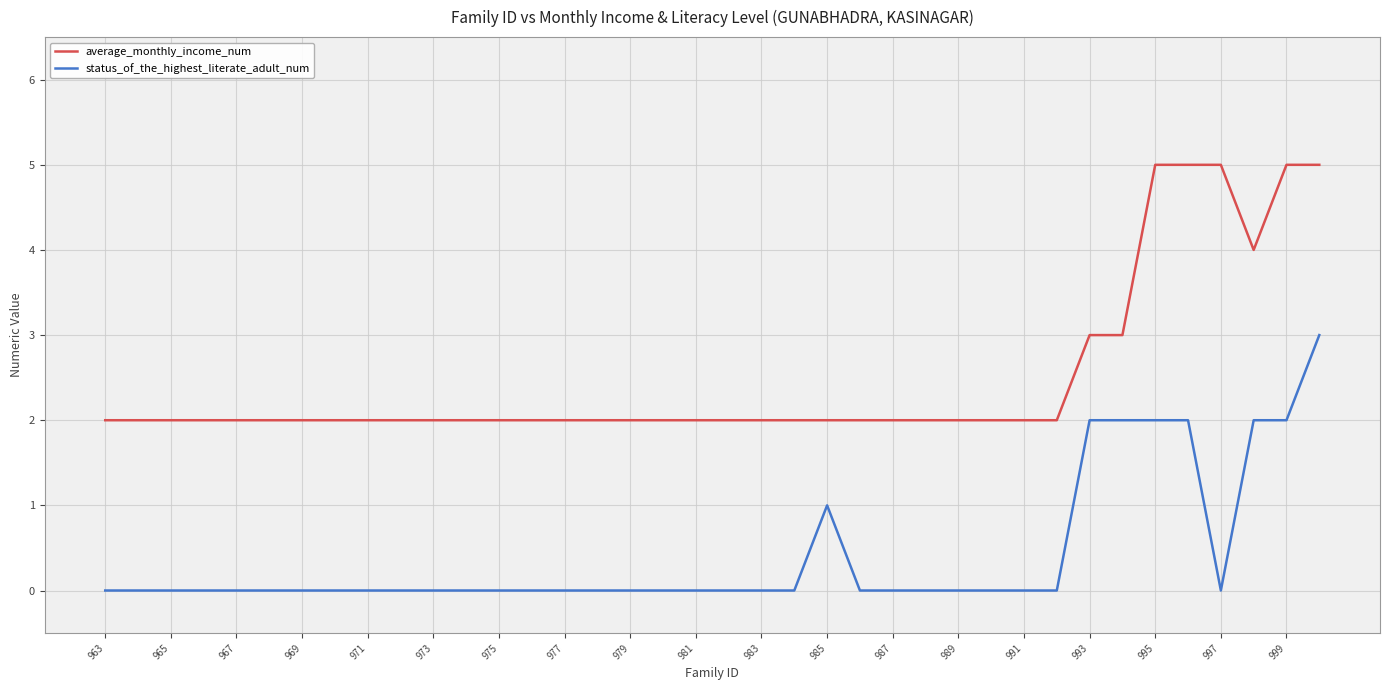

What is the maximum value shown in the chart?

5